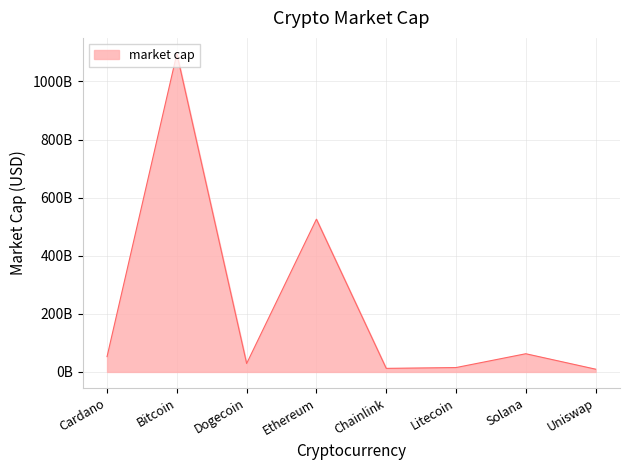

Is this an area chart (filled region under the line)?

Yes